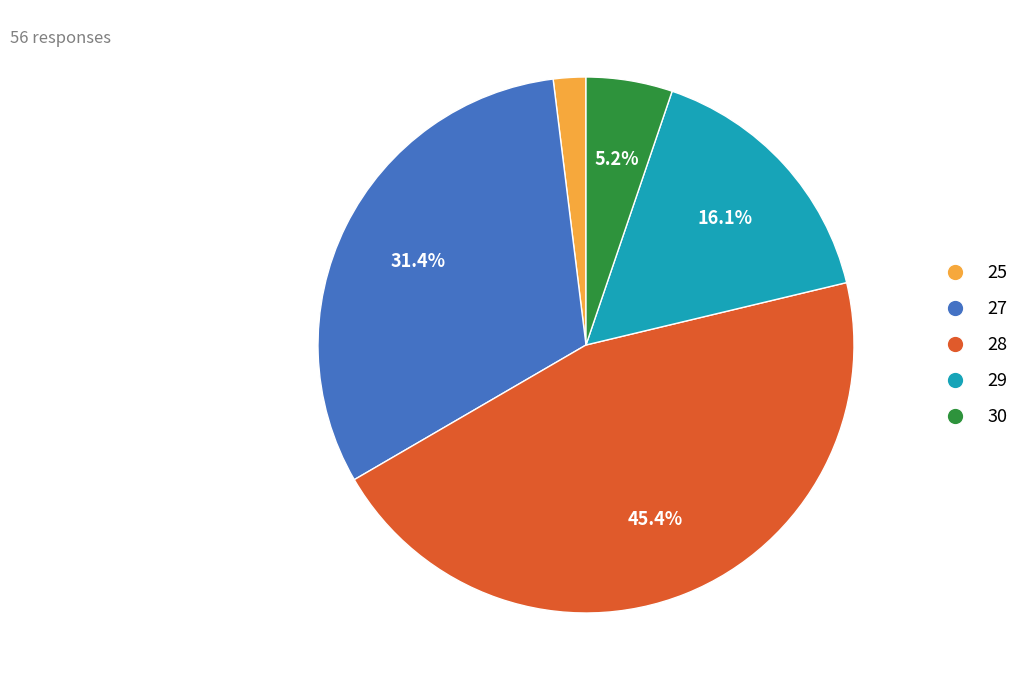

To the nearest percent, what is the difference between the largest and smallest slice percentages?

43%